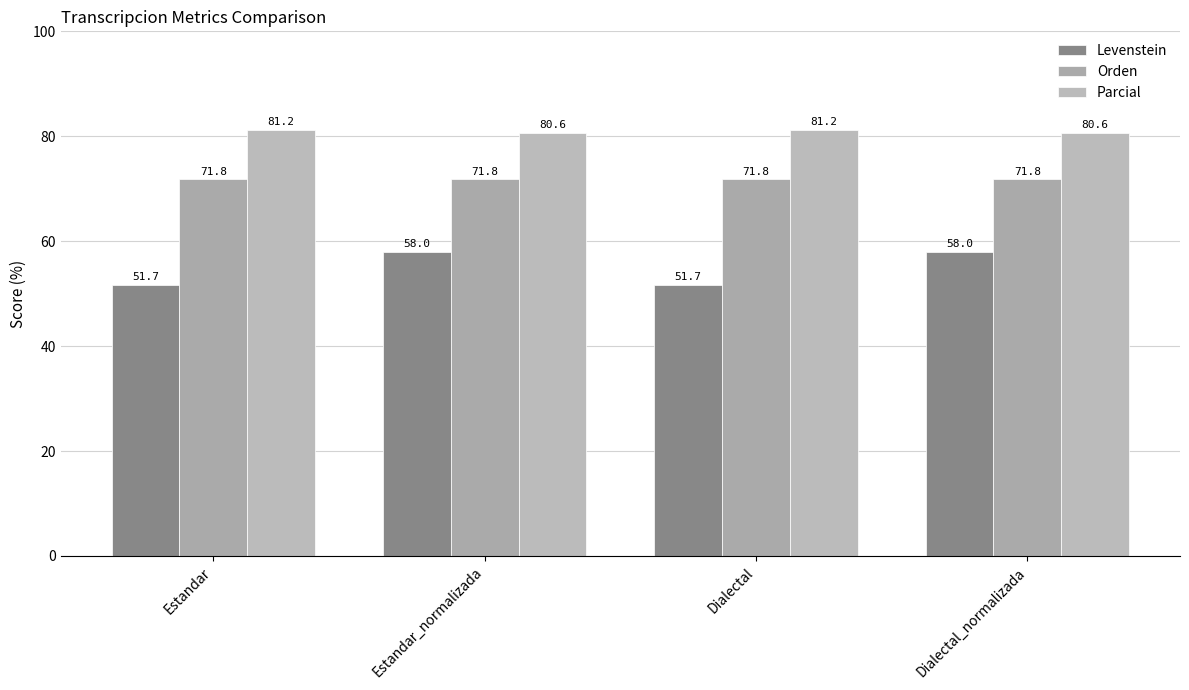

The value of Parcial at Estandar_normalizada is 80.6. True or false?

True